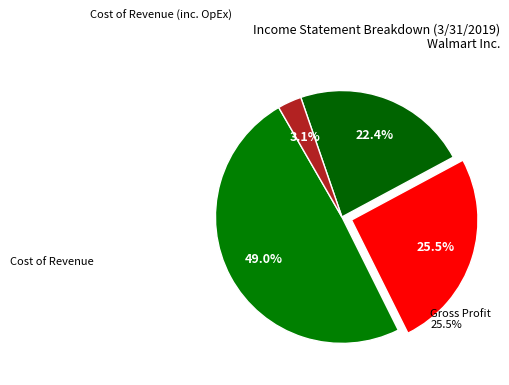

Rank the categories by value from highest to lowest.

Cost of Revenue, Gross Profit, Total Operating Expenses, Operating Income or Loss